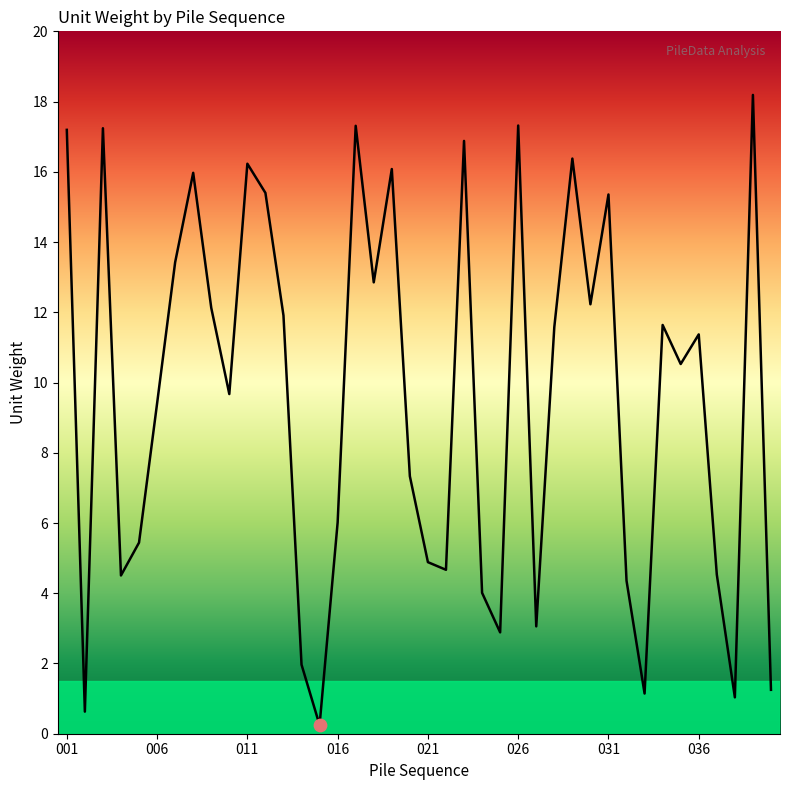

What is the difference between the maximum and minimum values?

17.9